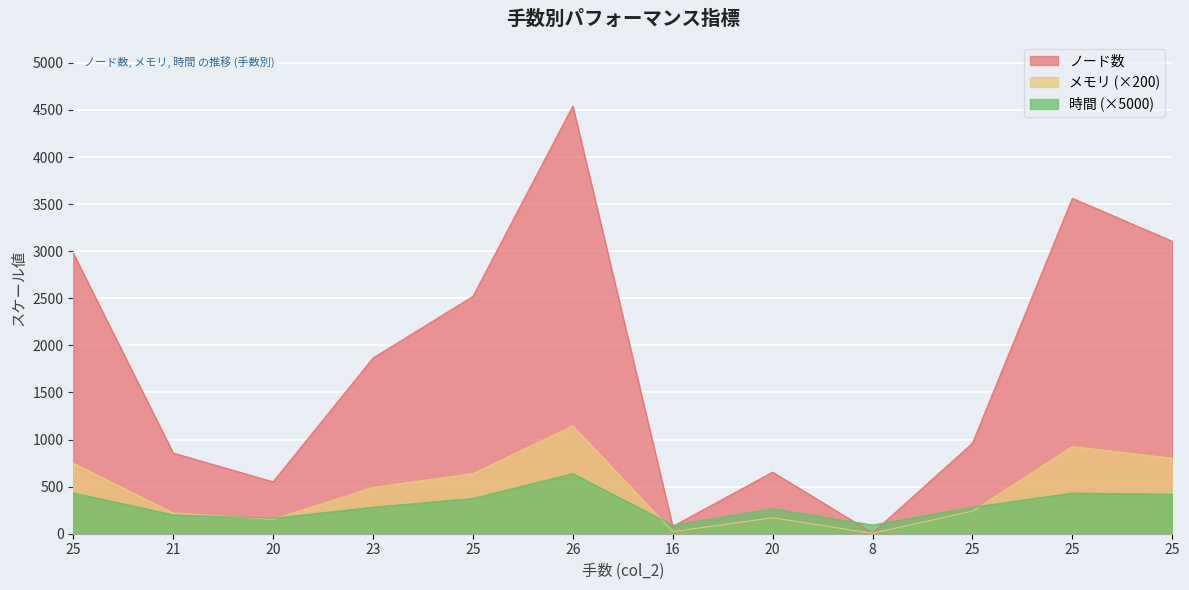

How many data points in 時間 are above 281?

7